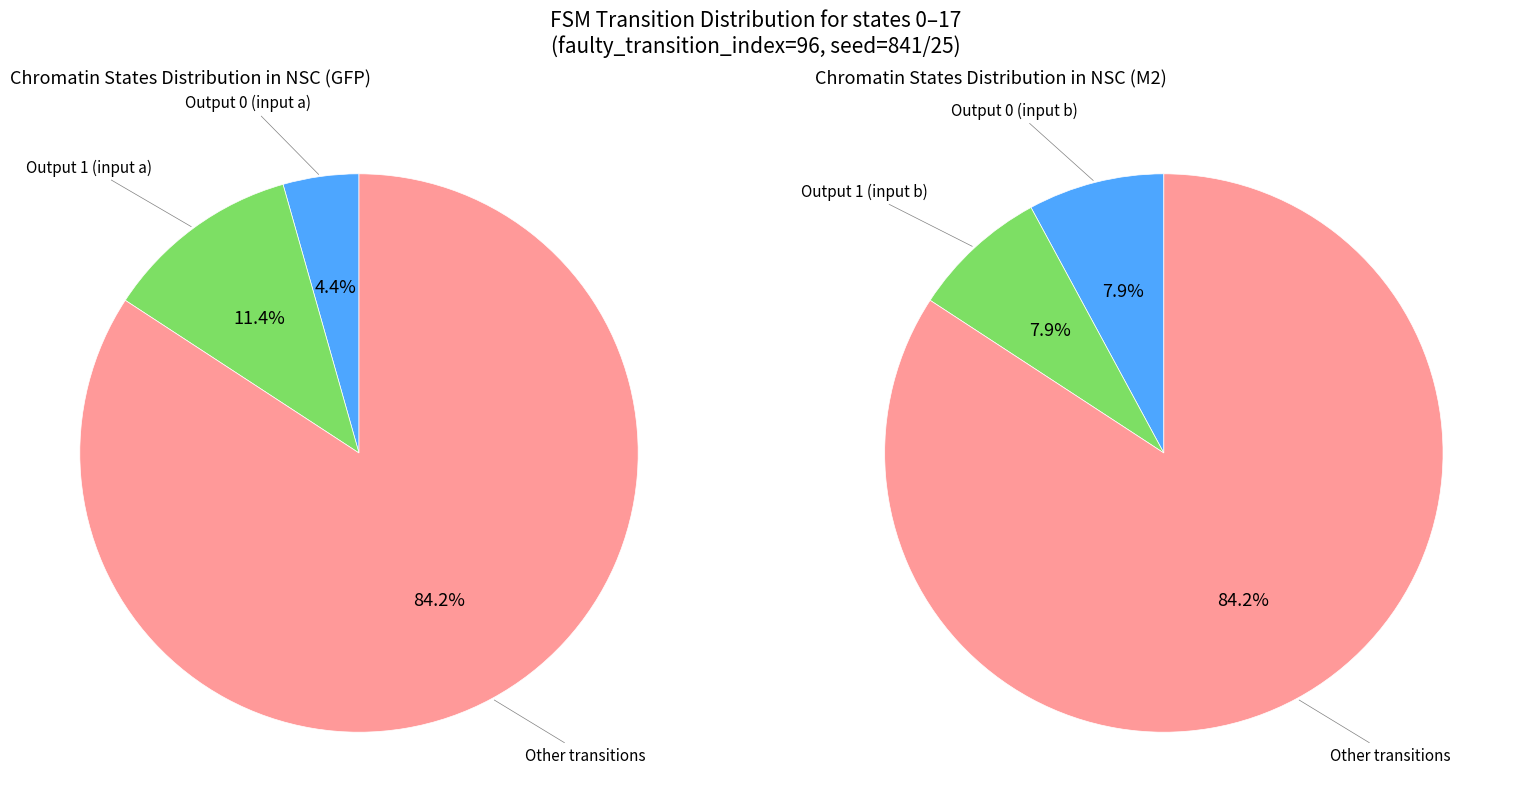

Do state 7 and state 16 together represent more than half of the pie?

No